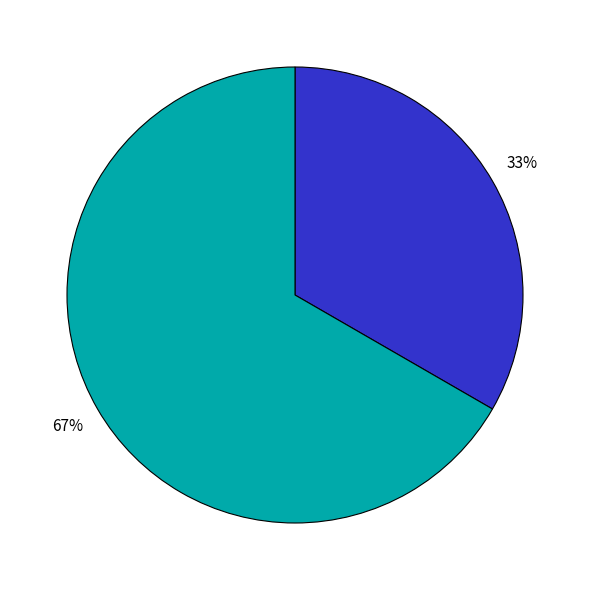

Does any single category account for the majority?

Yes